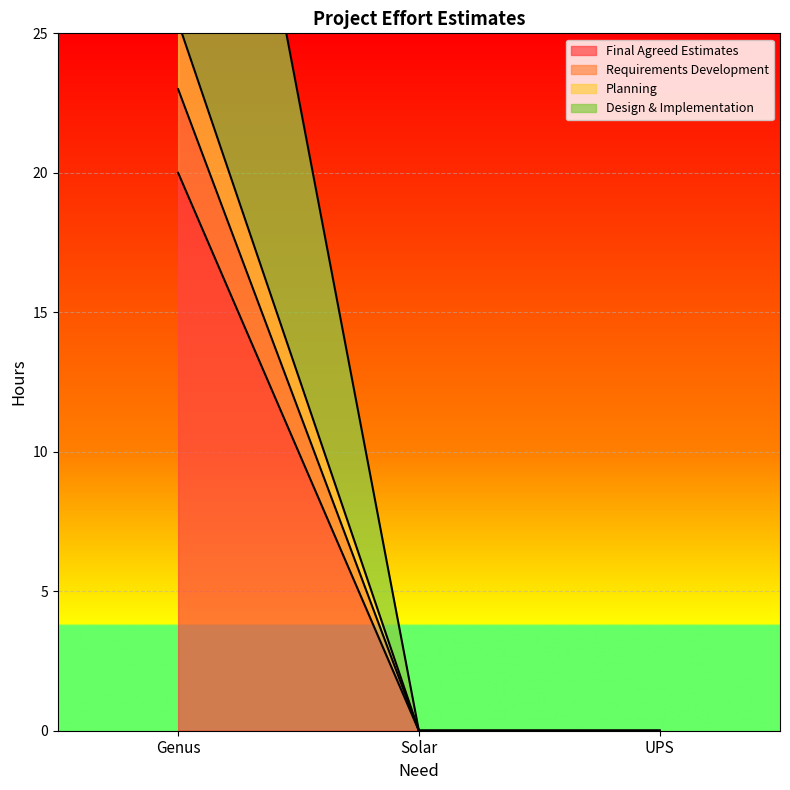

Does the chart display data point markers on the line(s)?

No